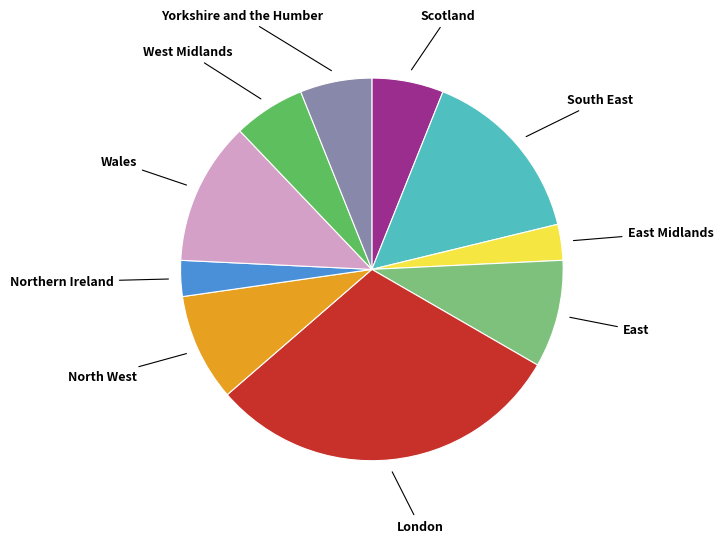

Do South East and North West together represent more than half of the pie?

No